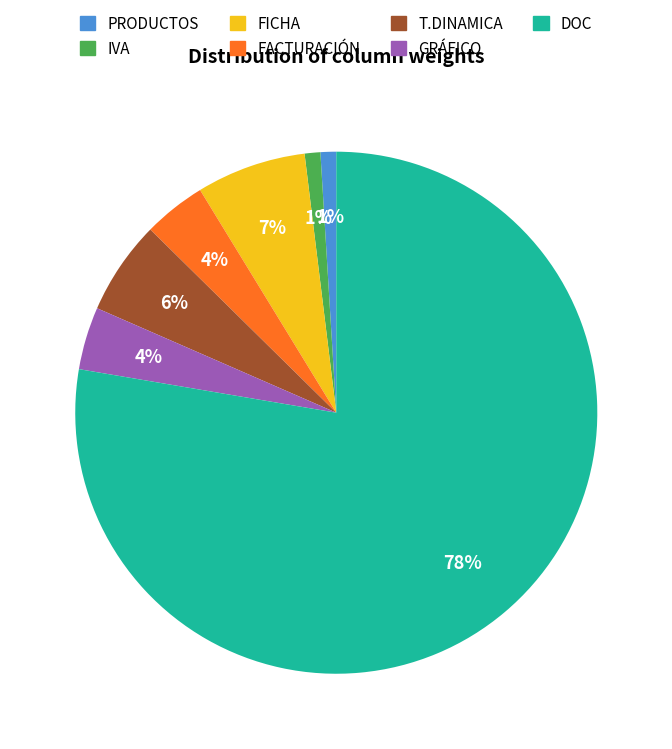

To the nearest percent, what is the difference between the PRODUCTOS and FACTURACIÓN slice percentages?

3%